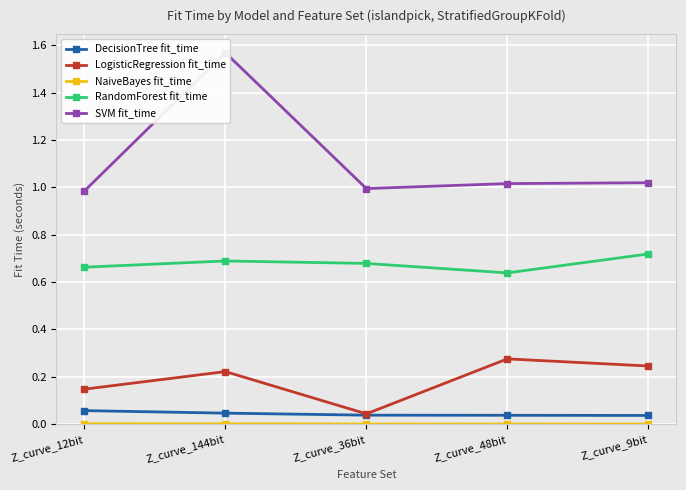

Is it true that RandomForest fit_time equals 1.1 at Z_curve_36bit?

False